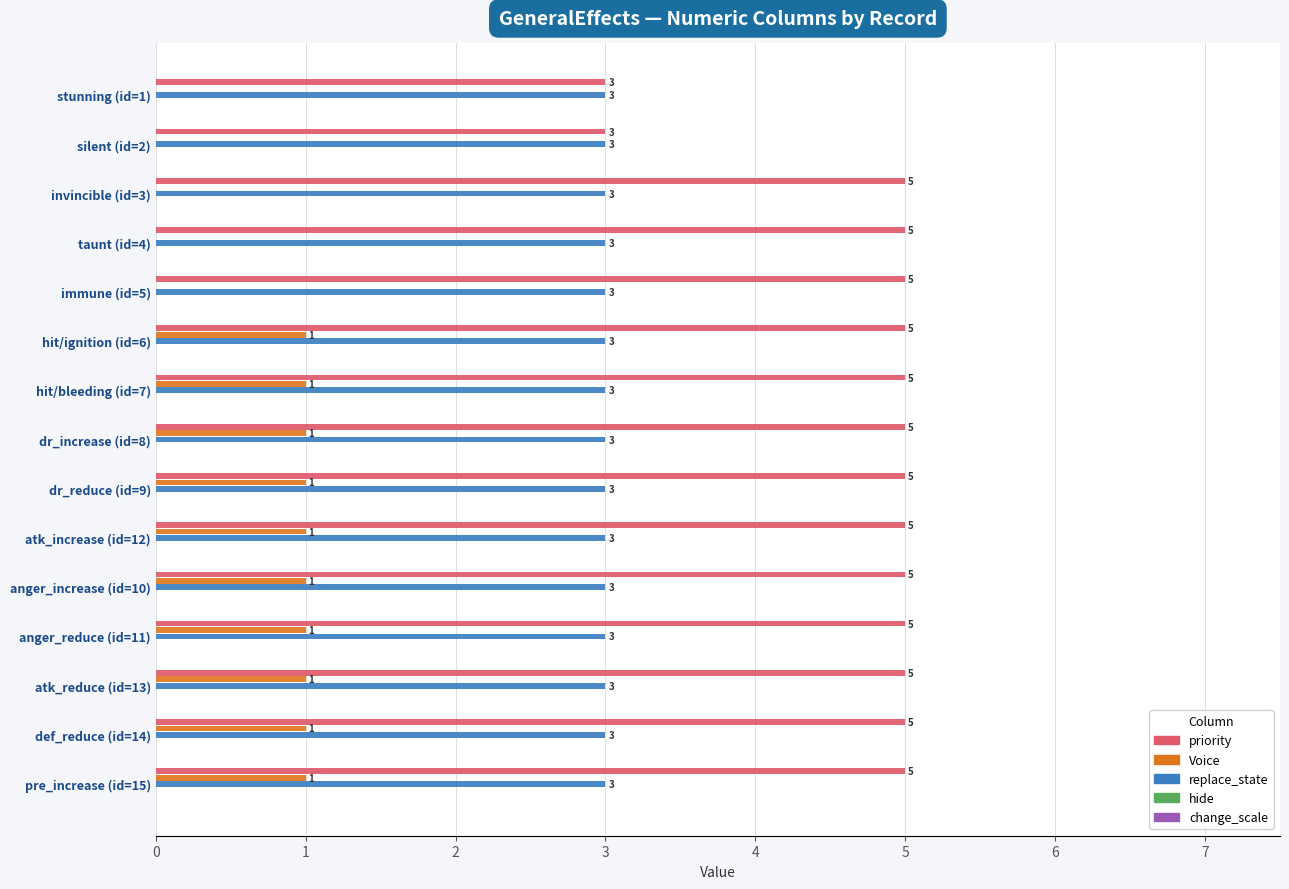

Is the value of replace_state at silent (id=2) greater than the value of priority at taunt (id=4)?

No